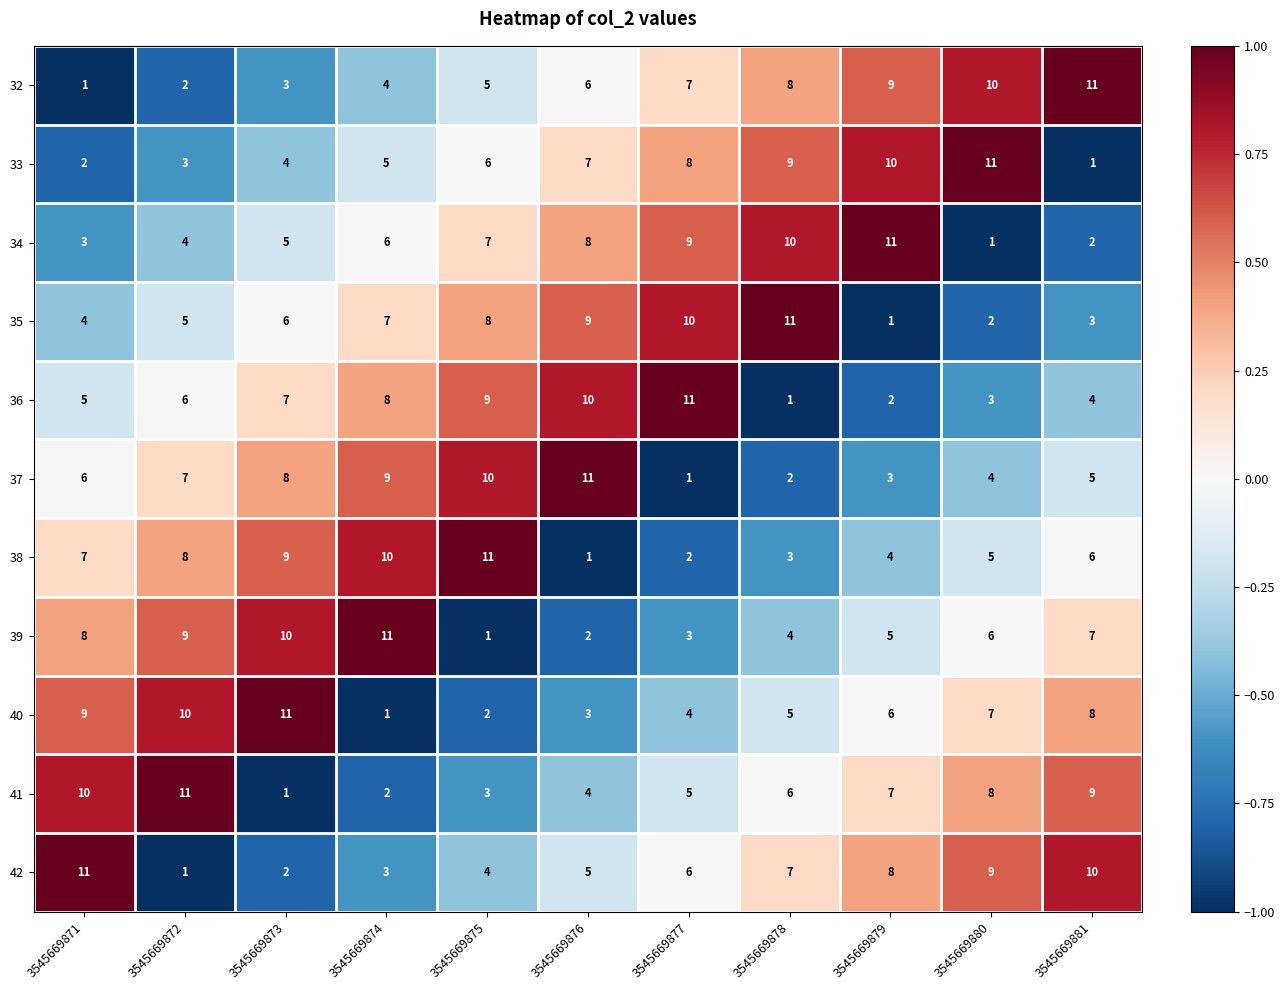

How many 41 values are between 3 and 9?

7